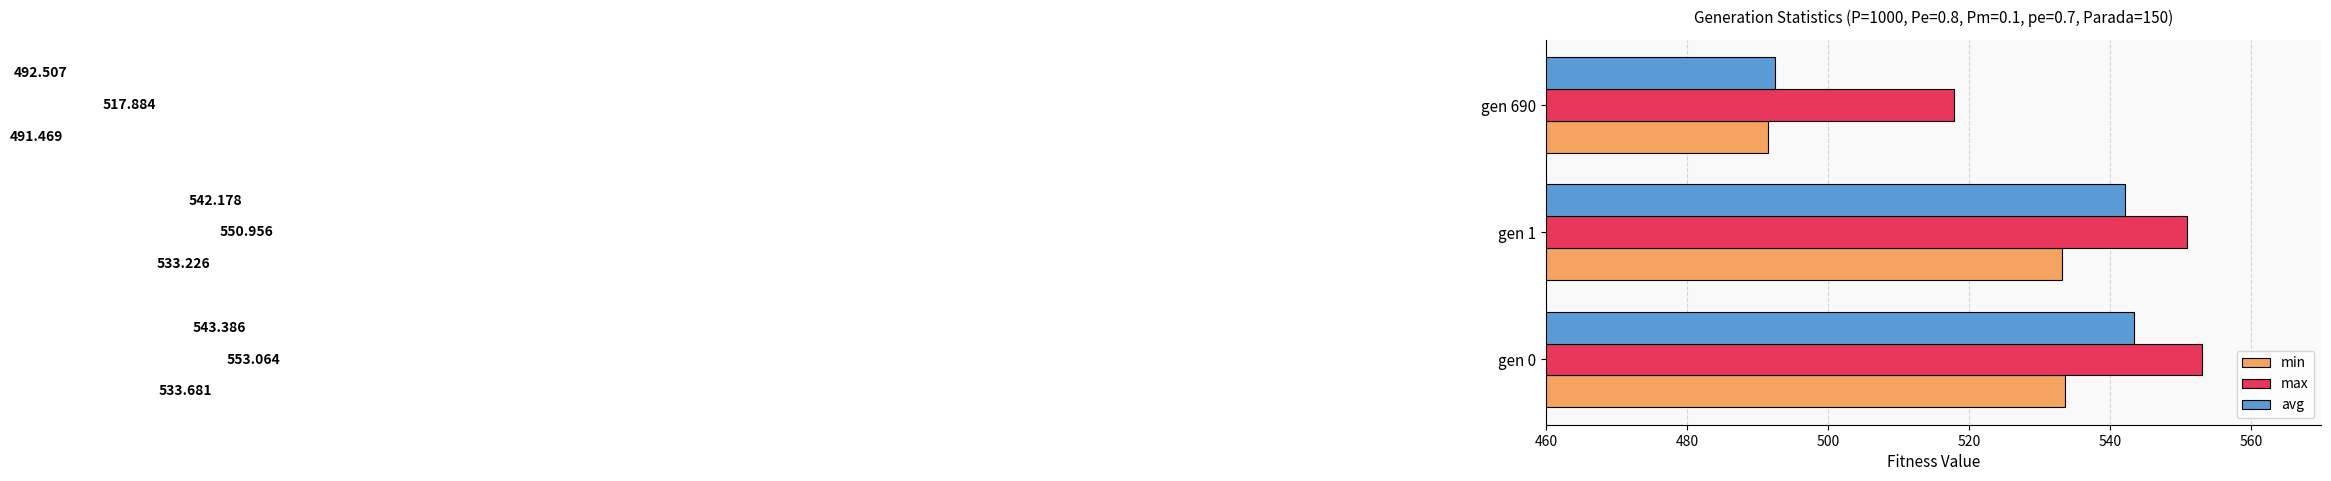

What is the difference between the maximum and minimum values in the min series?

42.2